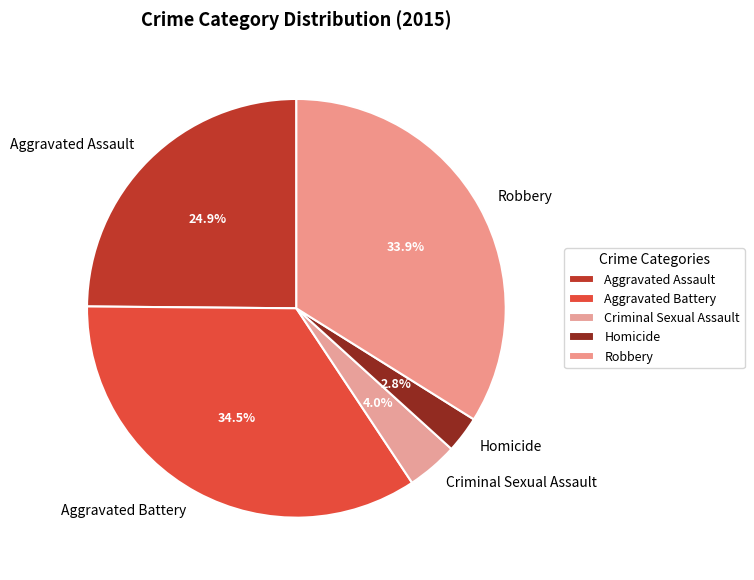

How many slices are in this pie chart?

5